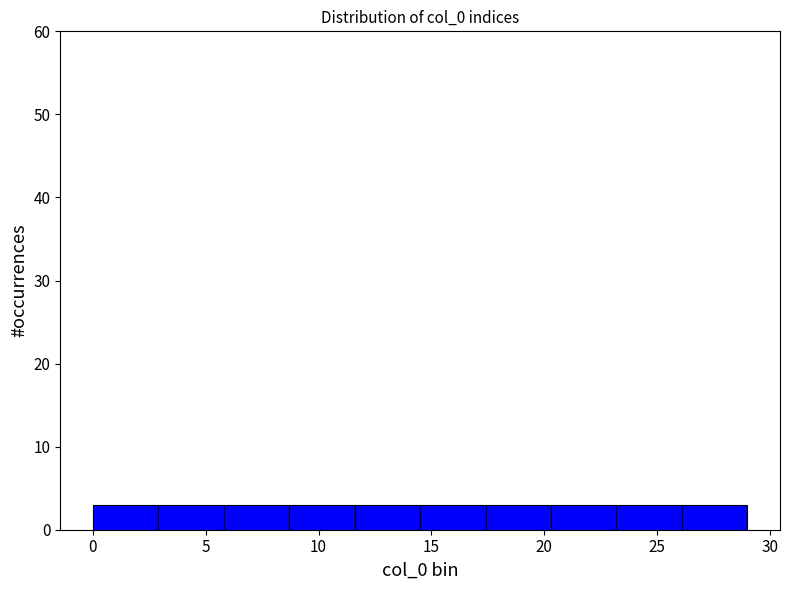

What is the height of the bar covering 17.4 to 20.3 on the x-axis? Neither the bar edges nor the heights are printed on the chart, so give them approximately, as read against the axes.

3